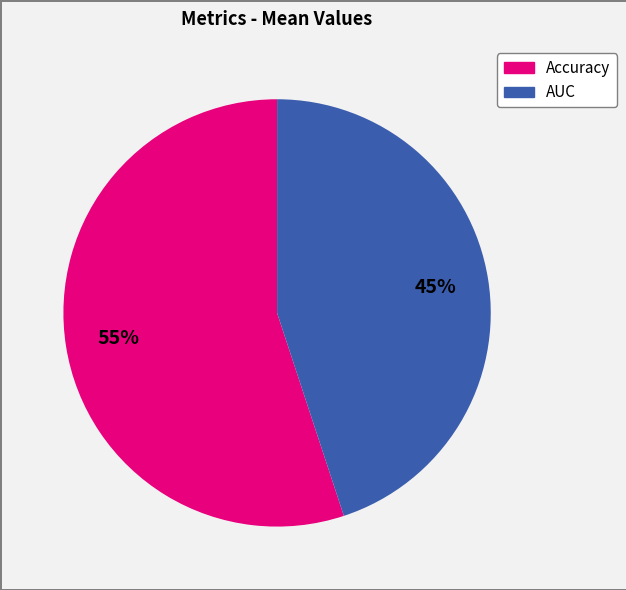

To the nearest percent, what is the difference between the largest and smallest slice percentages?

10%